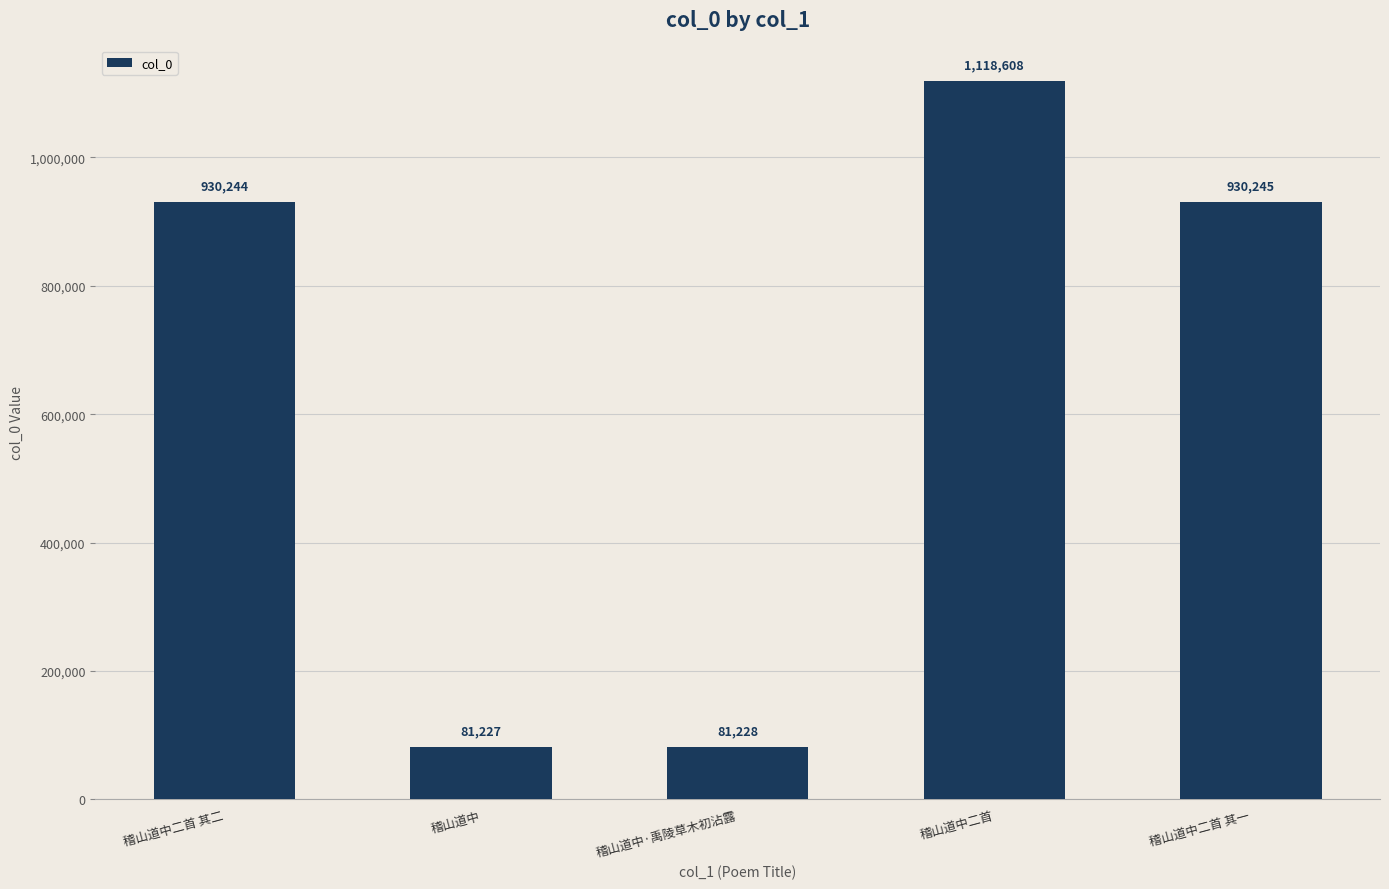

Reading right to left, list all the values displayed in this chart.

稽山道中二首 其一=930245	稽山道中二首=1118608	稽山道中·禹陵草木初沾露=81228	稽山道中=81227	稽山道中二首 其二=930244